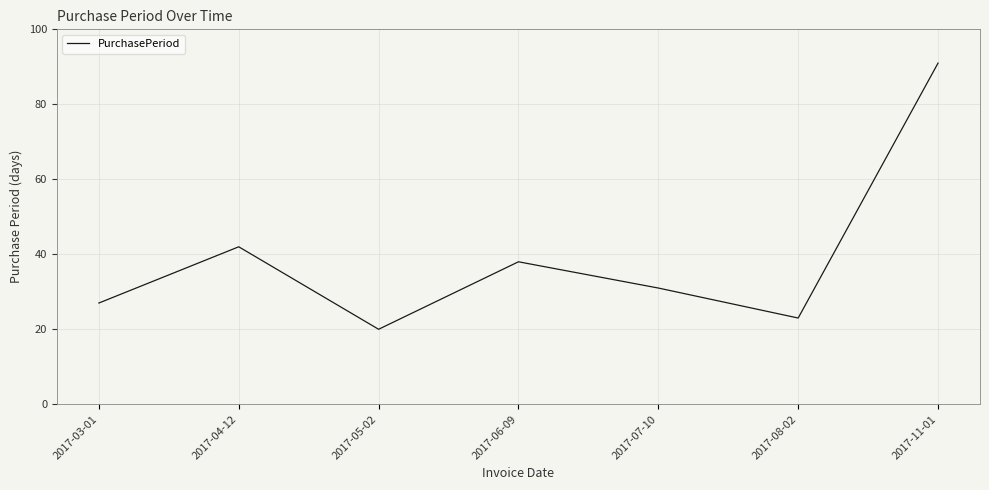

The value at 2017-07-10 is 31. True or false?

True